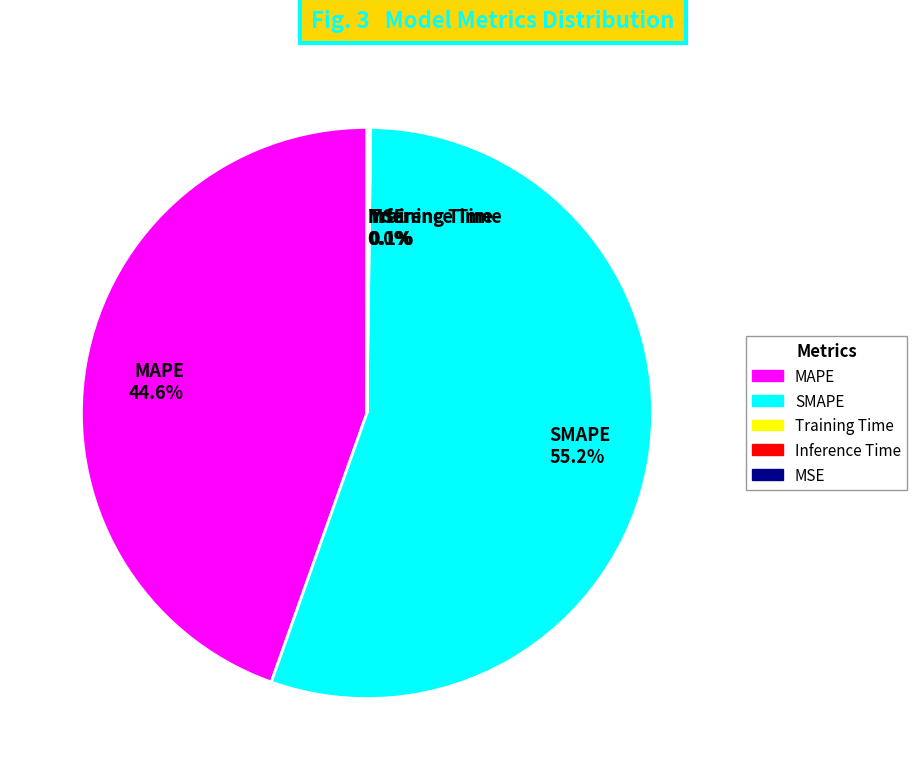

Which slice is the largest?

SMAPE